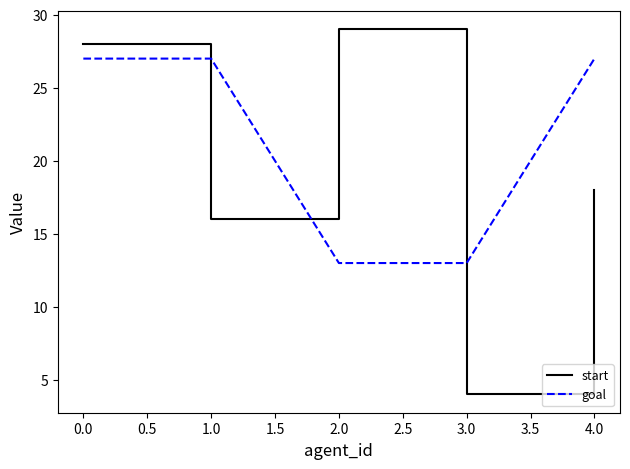

What is the difference between the maximum and second lowest values in the goal series?

14